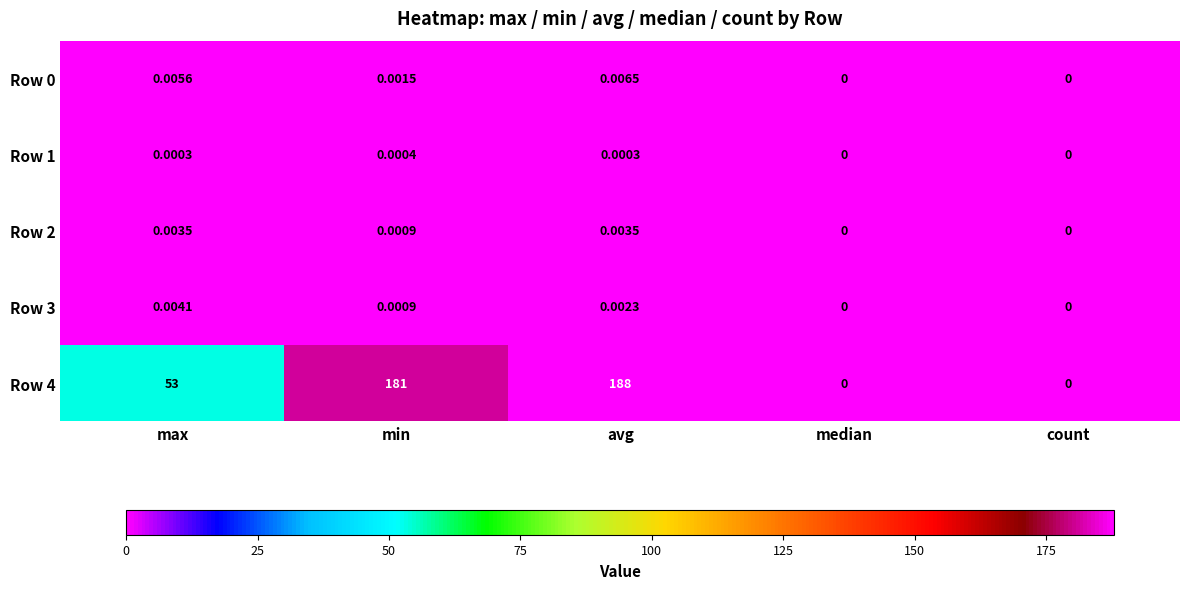

At which category is the sum across all series the highest?

avg